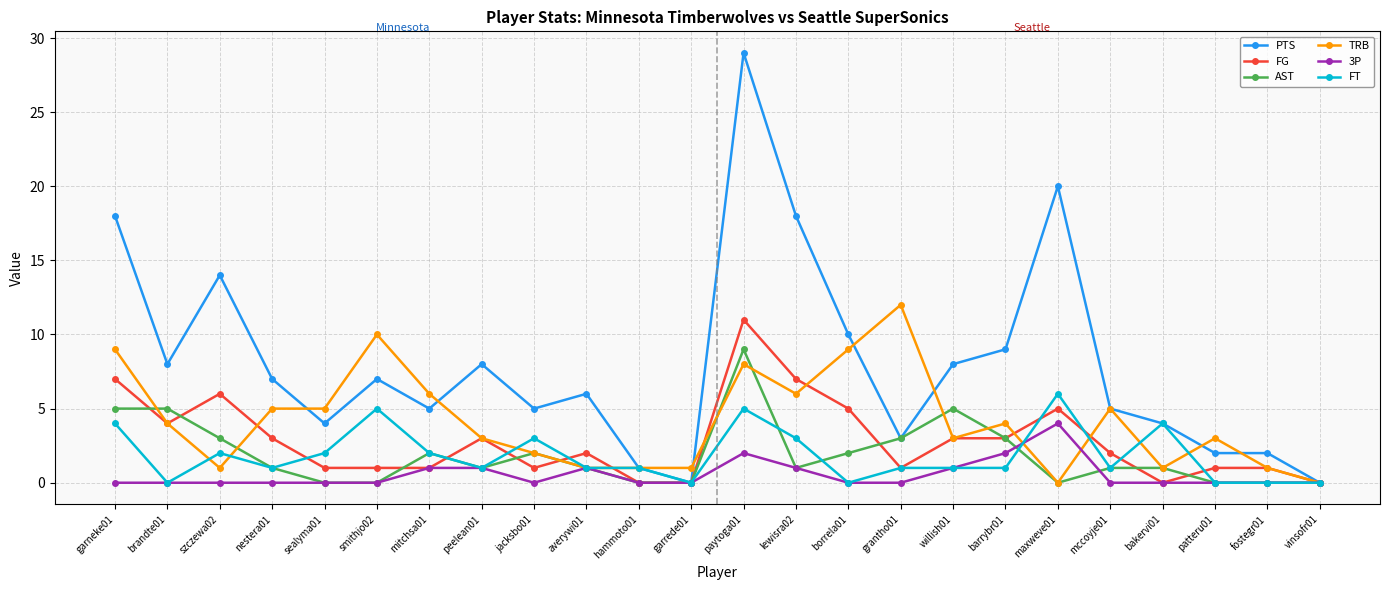

What is the maximum value for 3P?

4